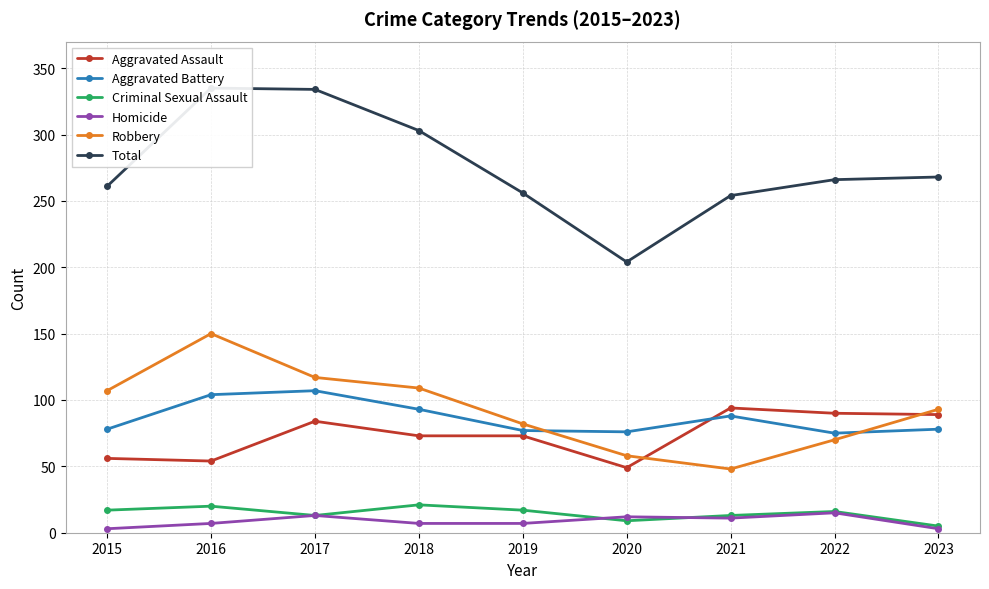

True or false: Criminal Sexual Assault has a value of 20 at 2016.

True